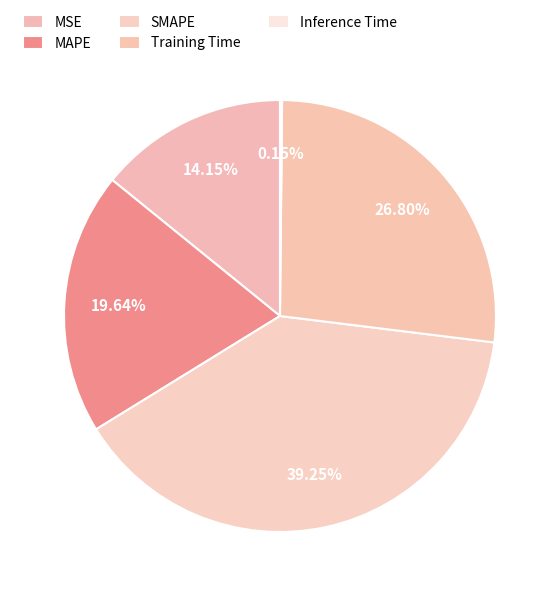

To the nearest percent, what is the difference between the largest and smallest slice percentages?

39%